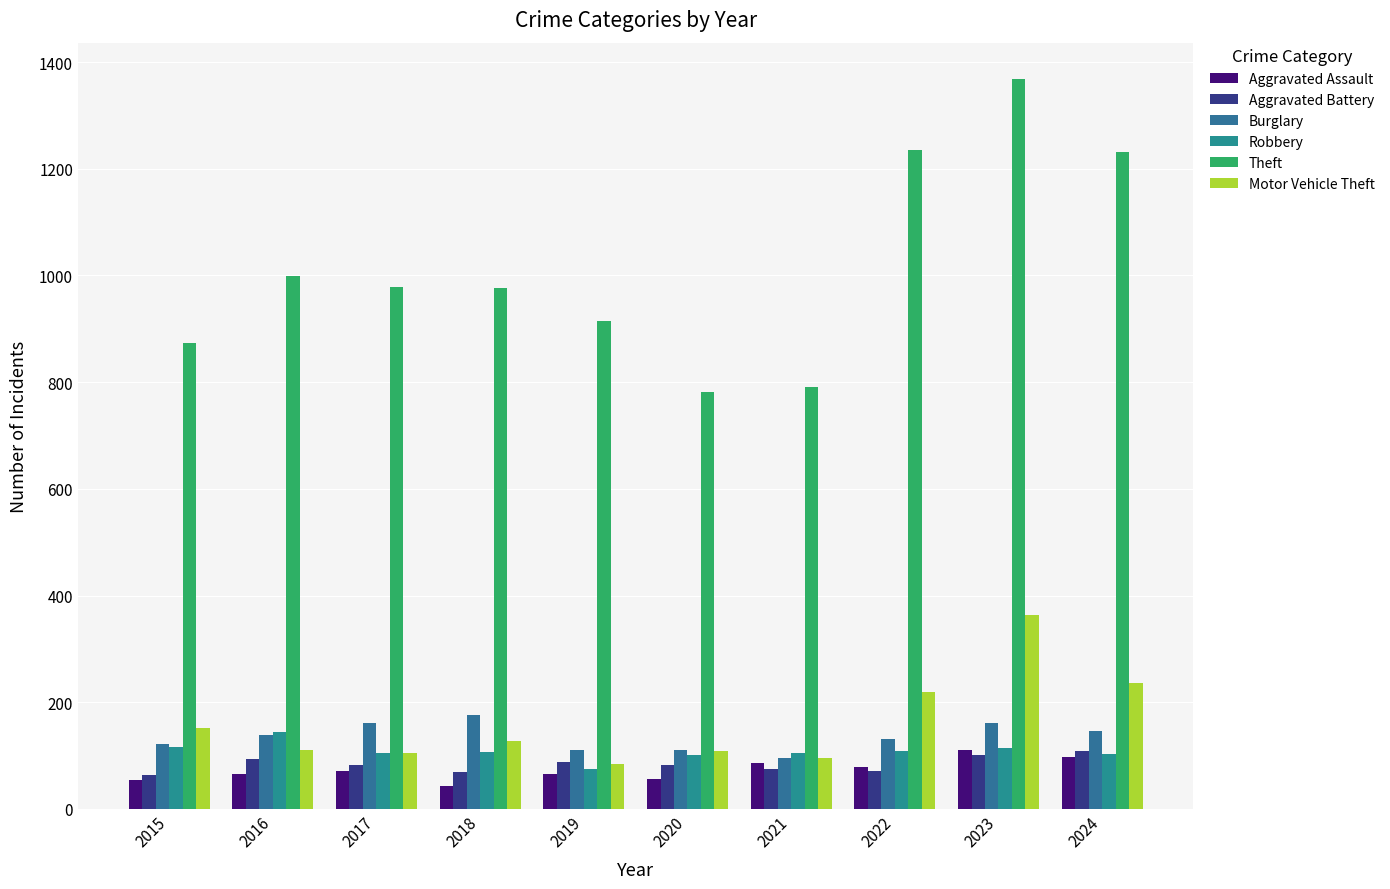

What is the average value of the Theft series?

1015